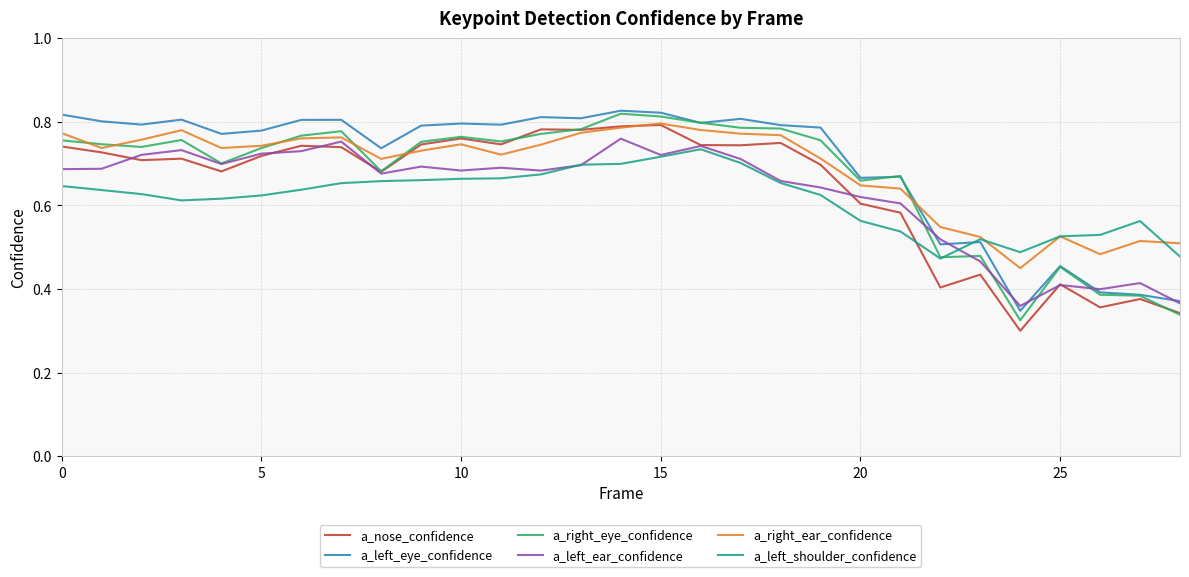

Which series ends up on top after the final intersection of a_left_eye_confidence and a_right_ear_confidence?

a_right_ear_confidence